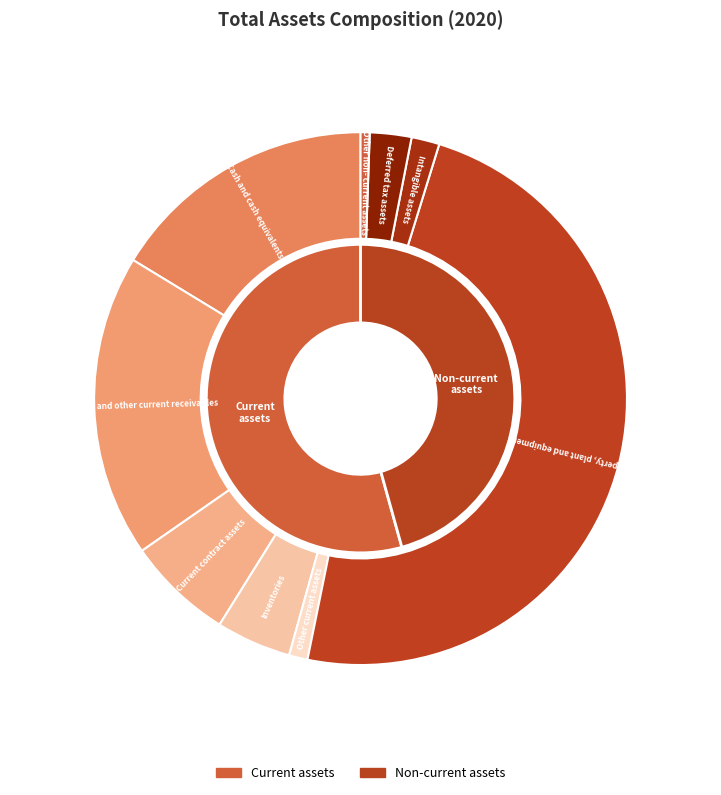

How many segments does this pie chart have?

11